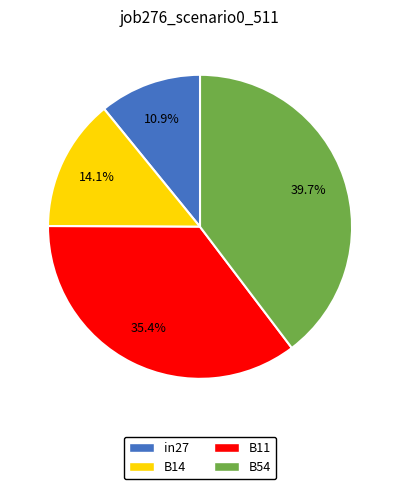

Do in27 and B11 together represent more than half of the pie?

No